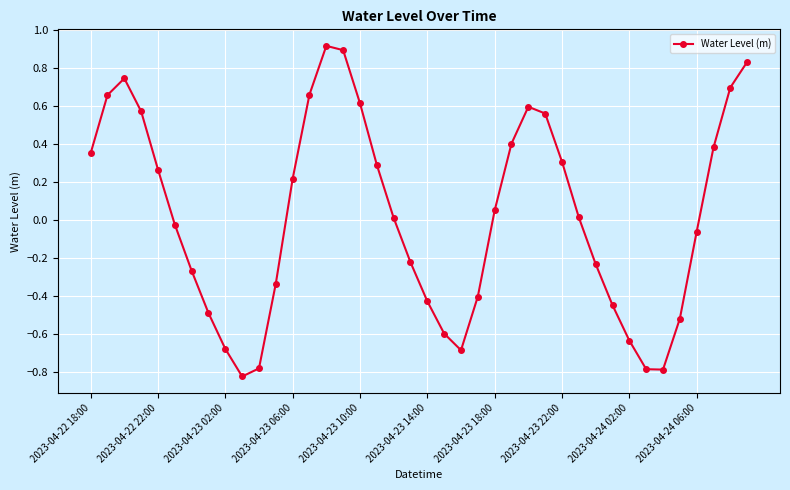

What is the difference between the maximum and minimum values?

1.7